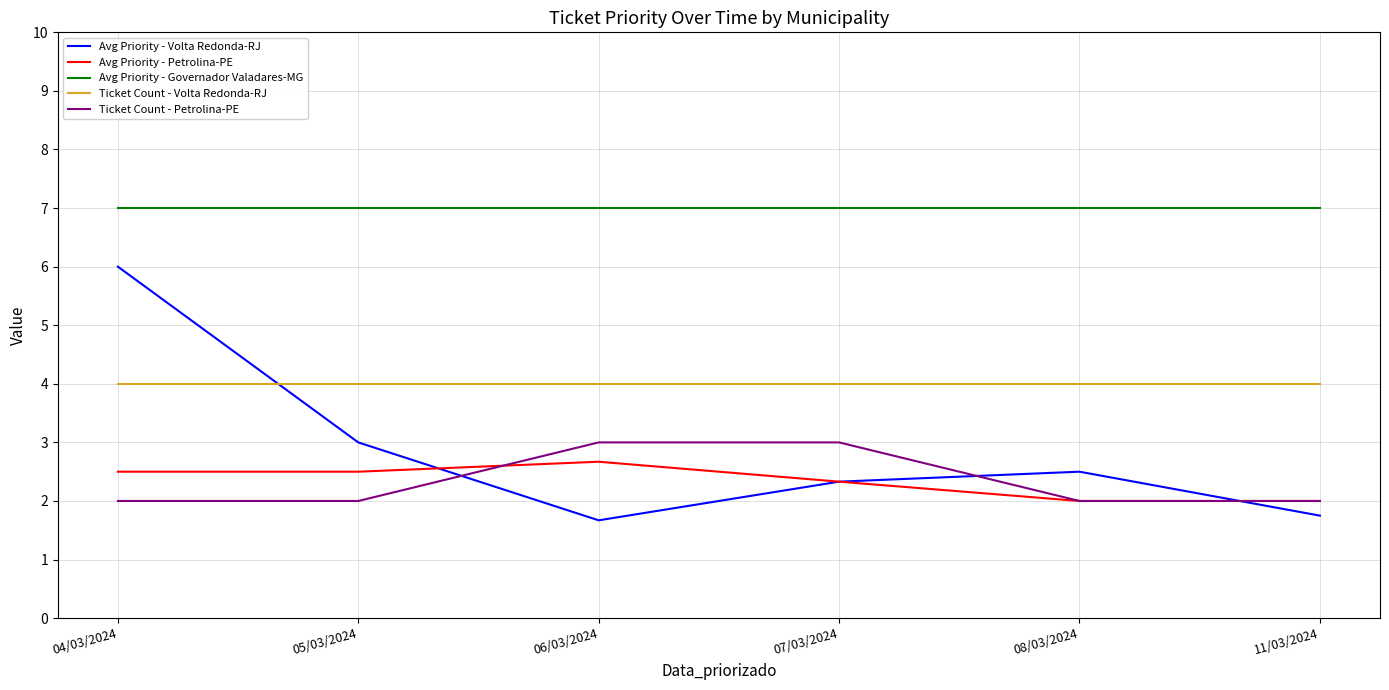

True or false: Avg Priority - Governador Valadares-MG and Avg Priority - Volta Redonda-RJ intersect in this chart.

False